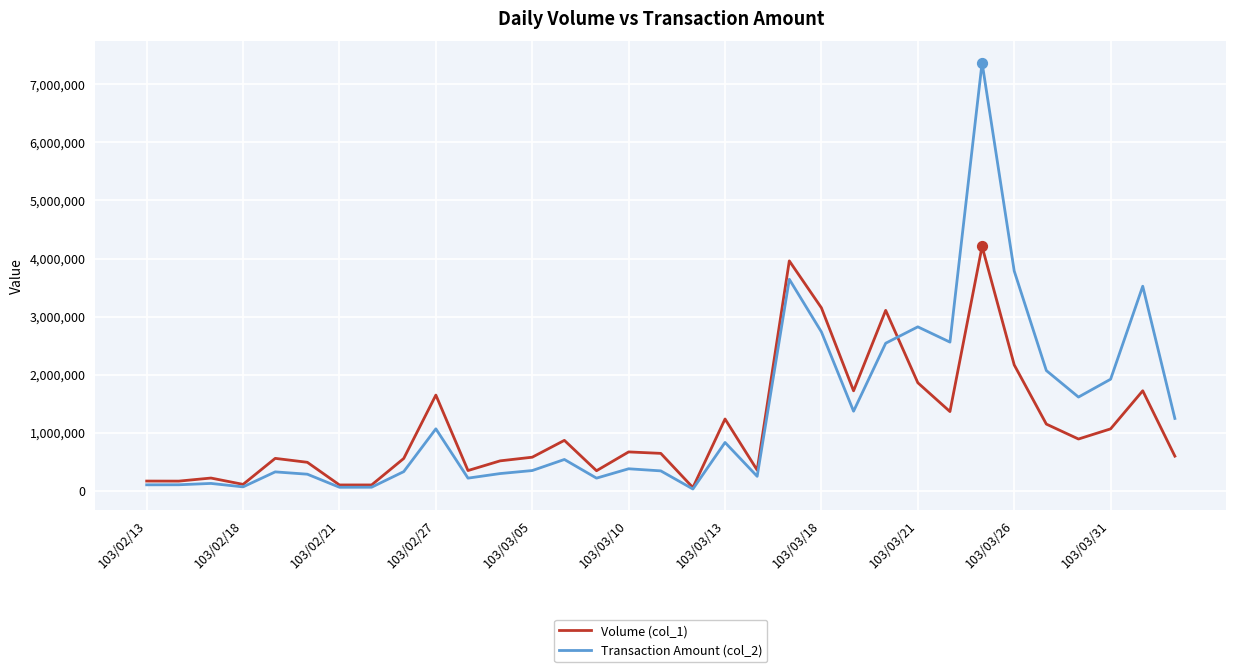

At how many categories does at least one series exceed 3641123?

3